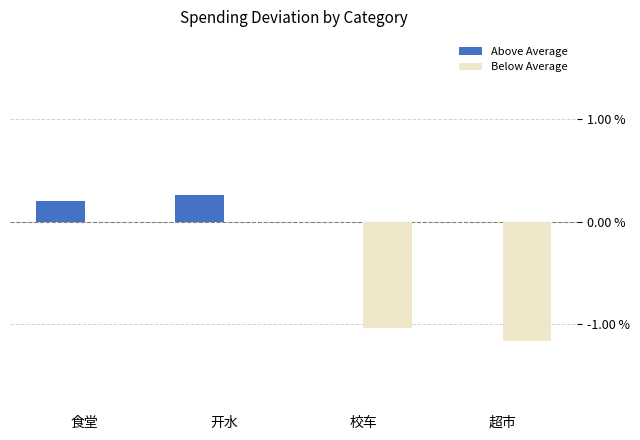

Which series has the largest total across all categories?

Above Average